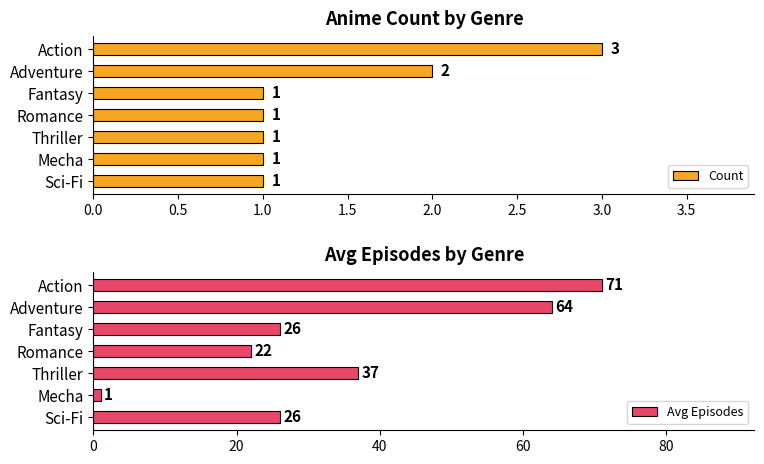

What is the difference between the maximum and minimum values in the Count series?

2